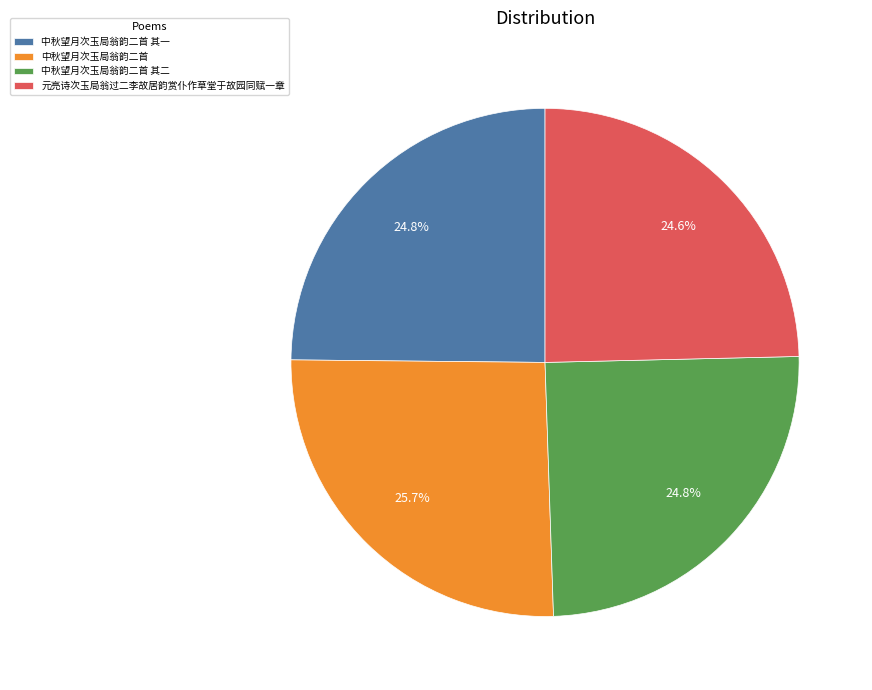

How much of the chart is everything except 中秋望月次玉局翁韵二首 其一?

75.2%